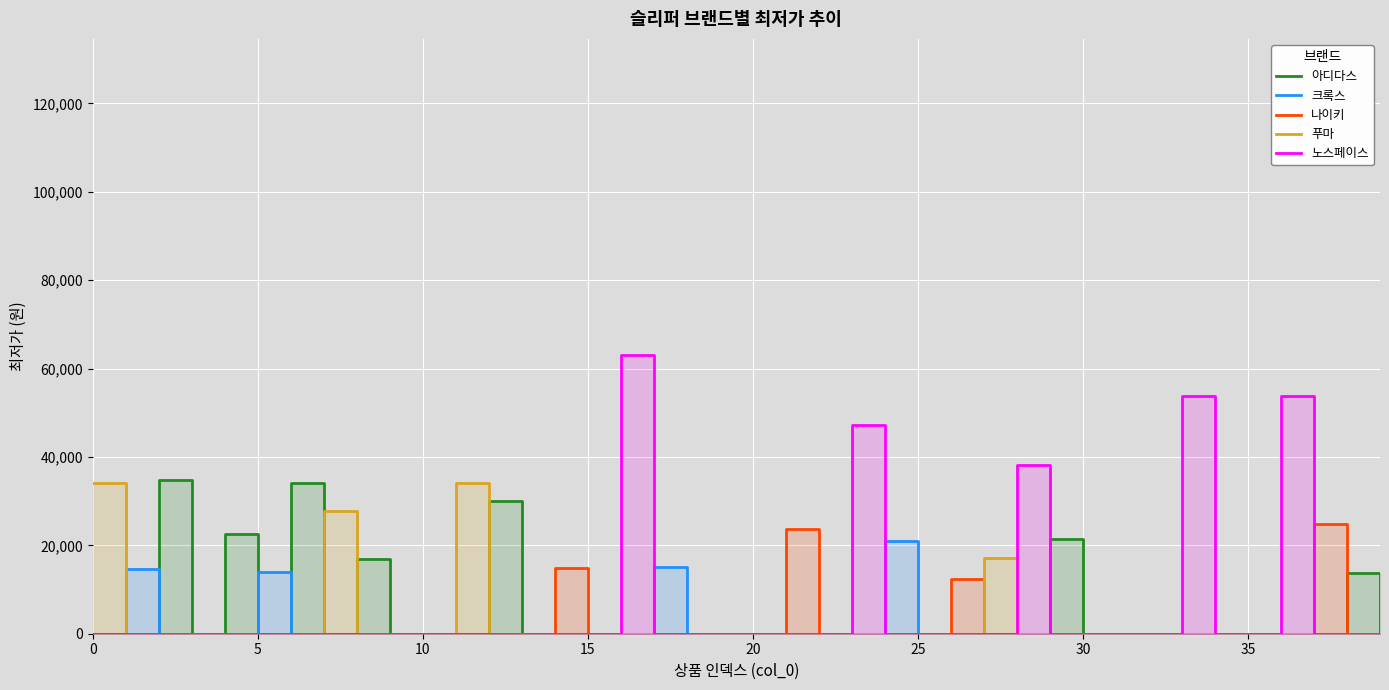

Which series changed the most between 17 and 37?

나이키